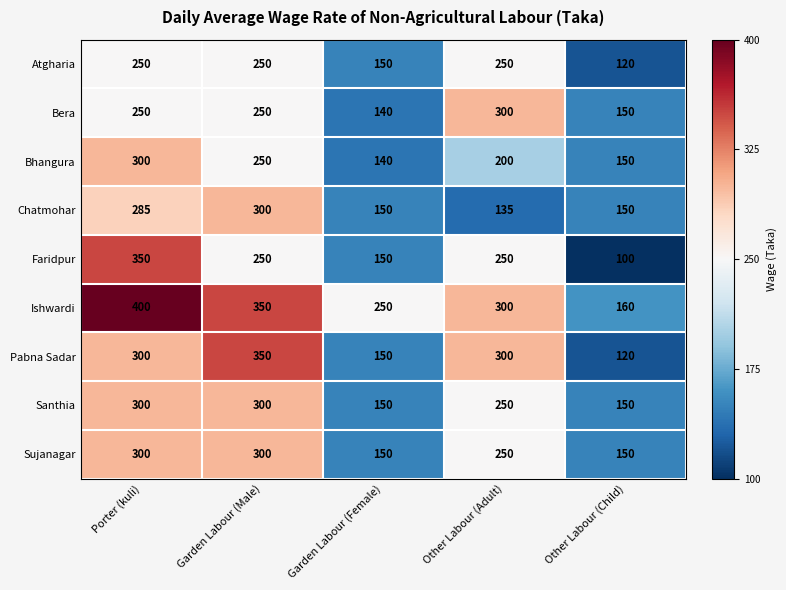

Is it true that Santhia equals 300 at Garden Labour (Male)?

True